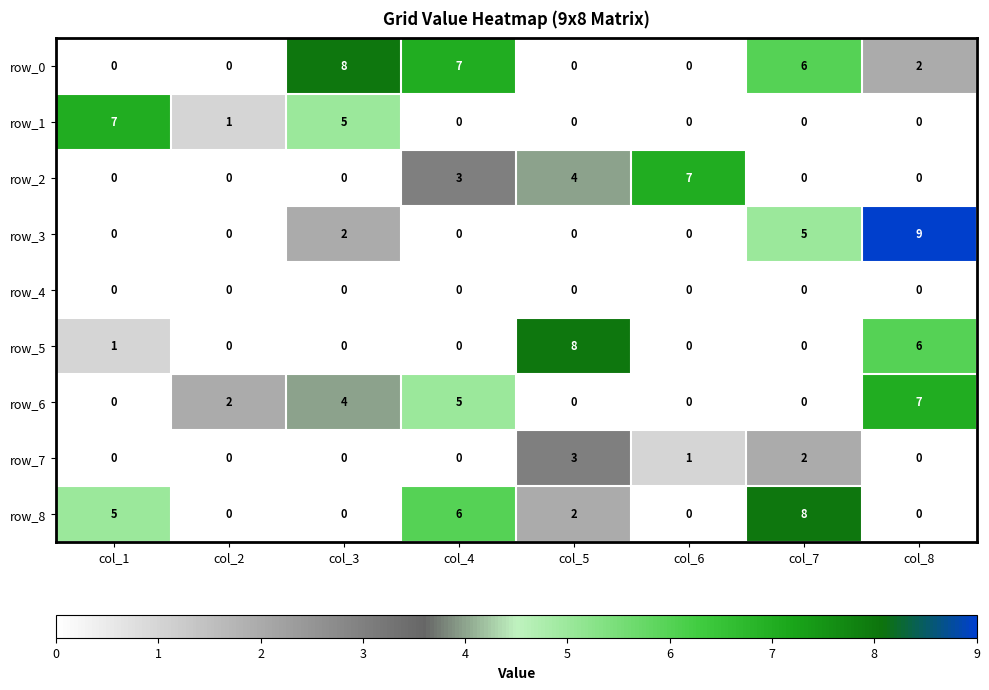

What is the sum of the row_0 values at col_4 and col_8?

9